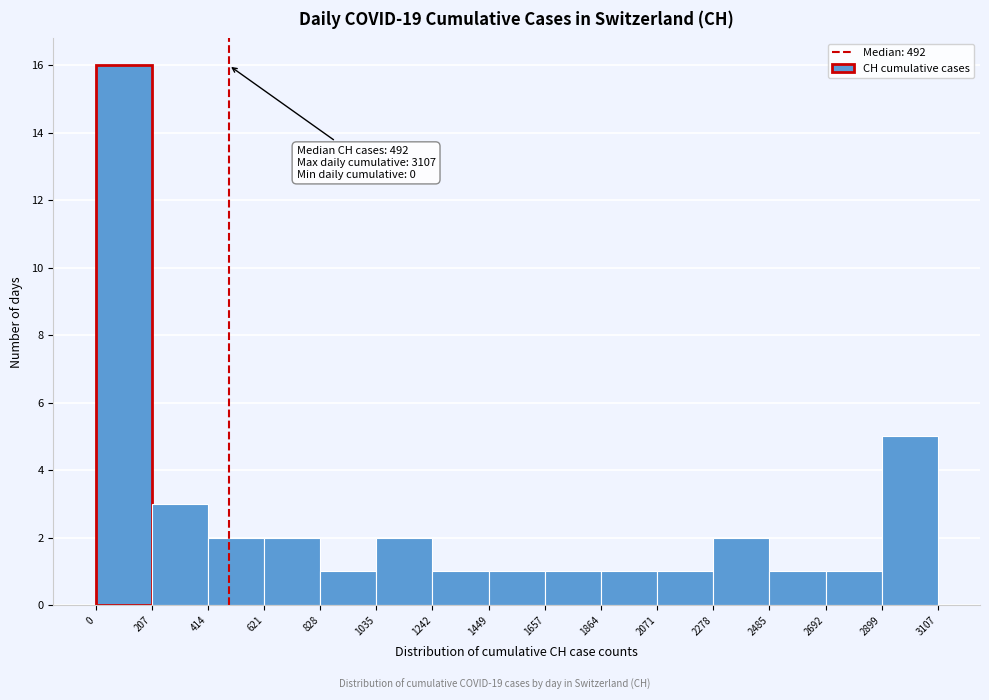

Which range on the x-axis has the tallest bar?

0 to 207